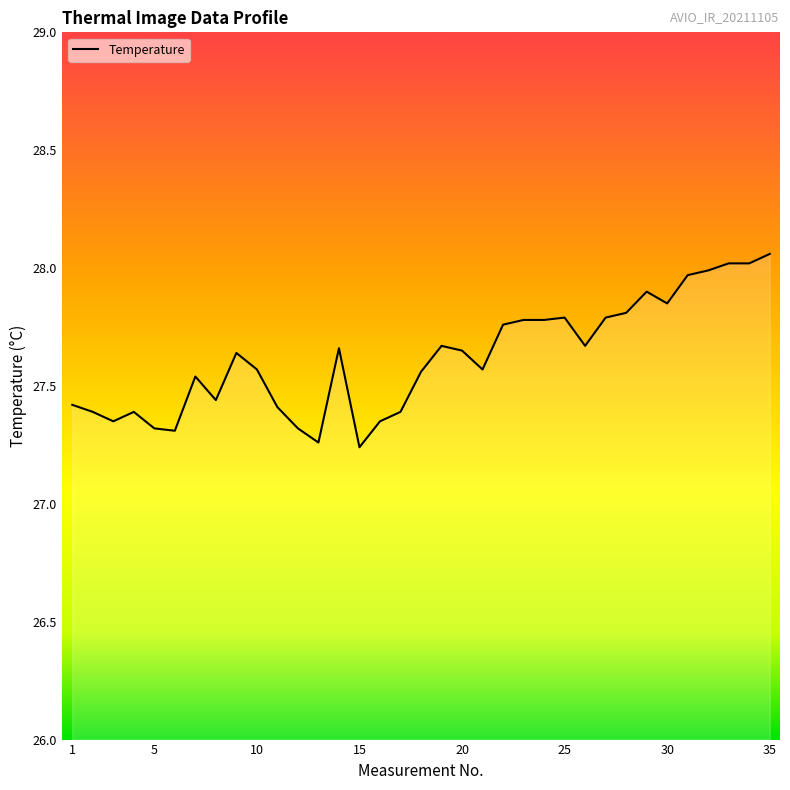

Does the chart have visible grid lines?

No